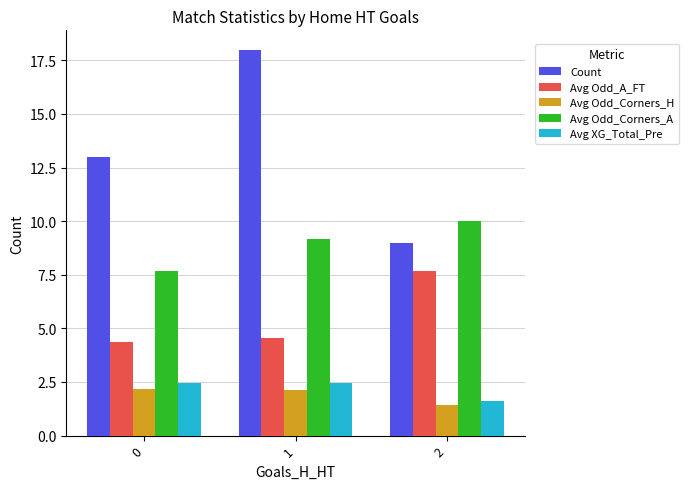

What is the approximate value of Avg Odd_Corners_H at 2?

1.4